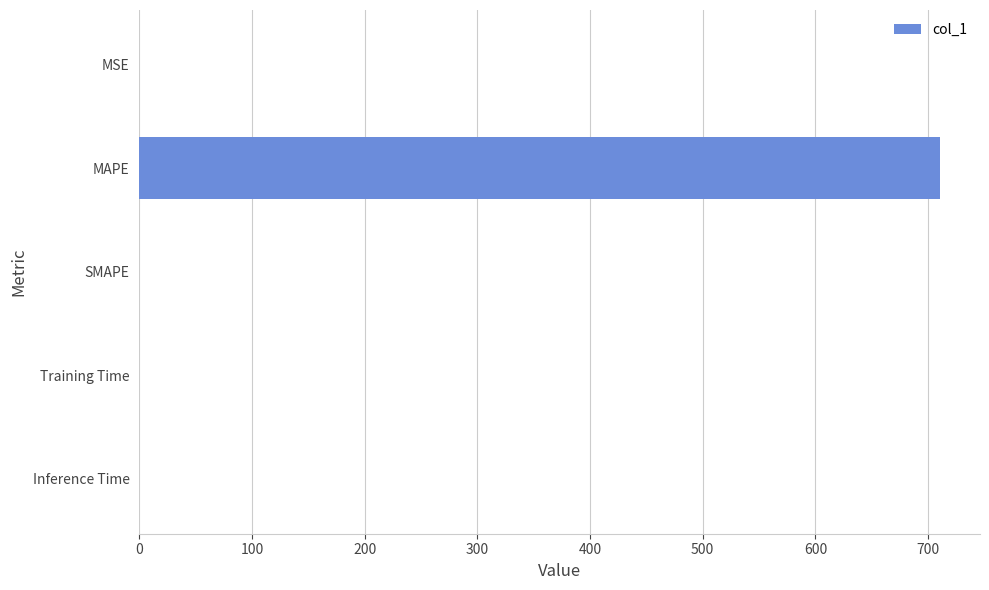

Are the bars horizontal?

Yes